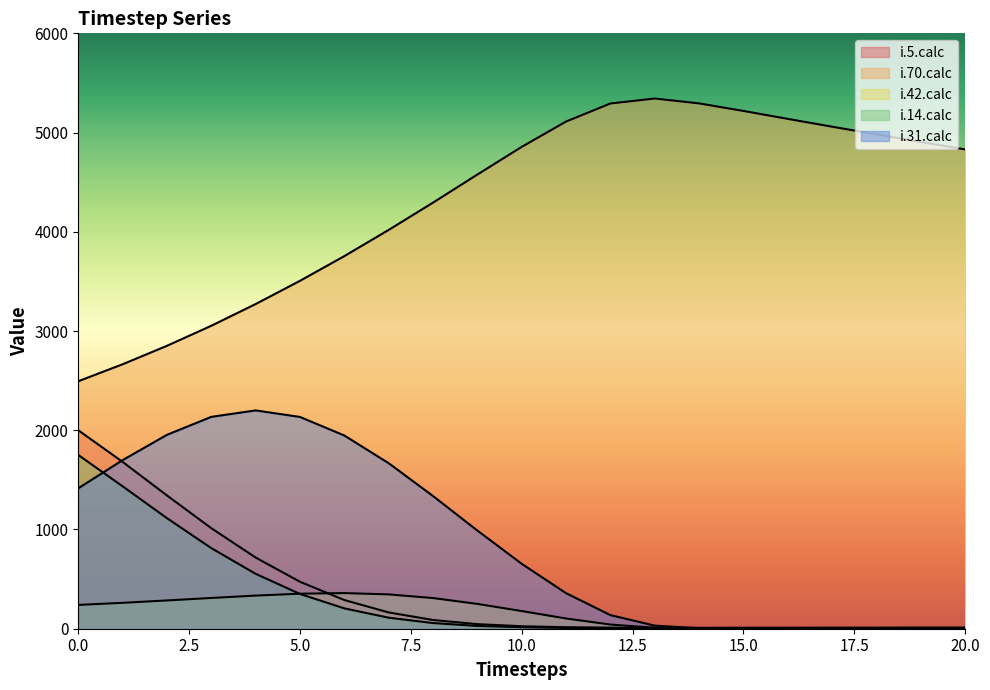

What is the approximate value of i.14.calc at 14?

4